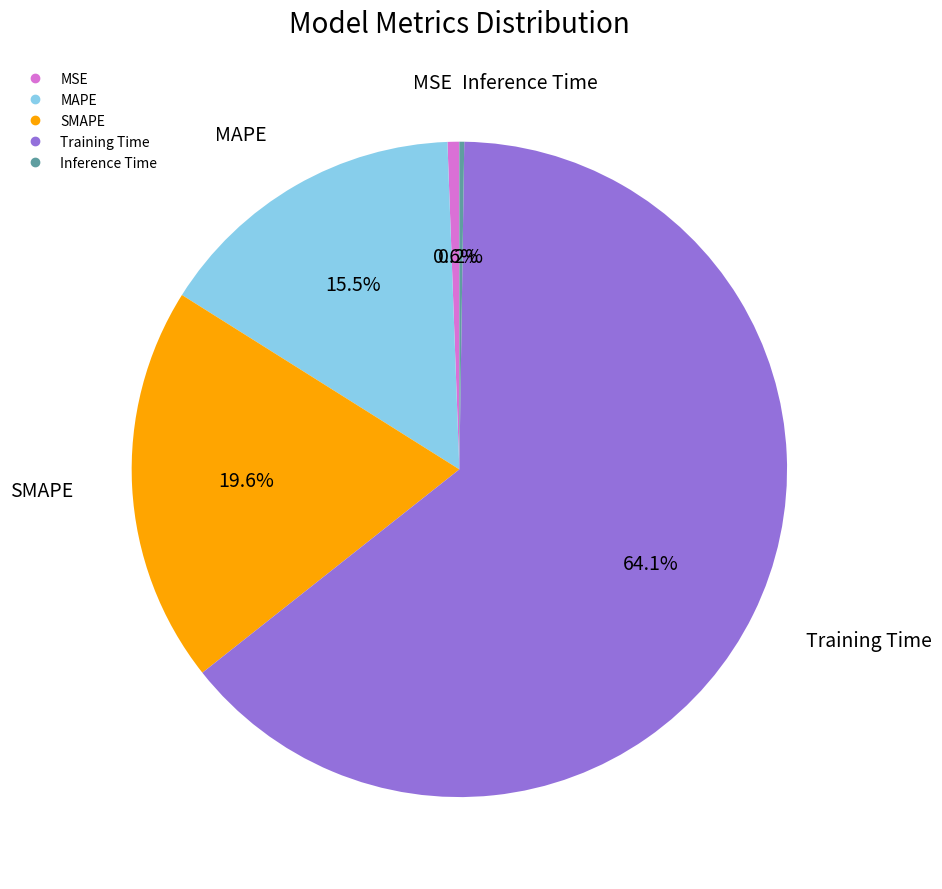

Which slice is the largest?

Training Time